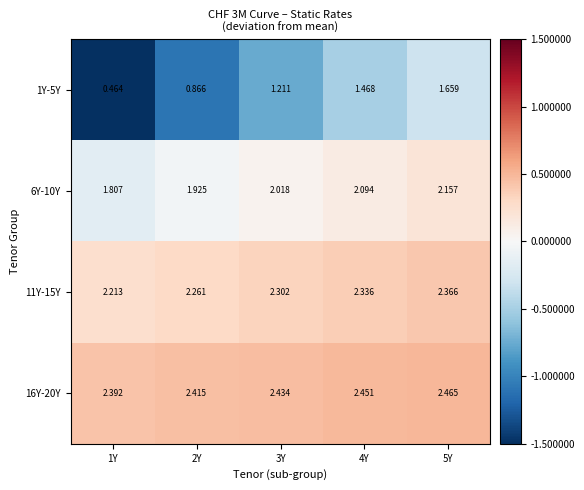

Is the value of 16Y-20Y at 3Y greater than the value of 6Y-10Y at 3Y?

Yes